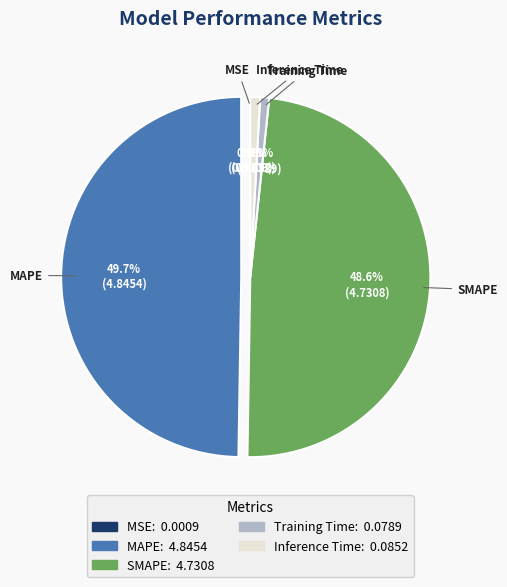

How much of the chart is everything except MAPE?

50.3%